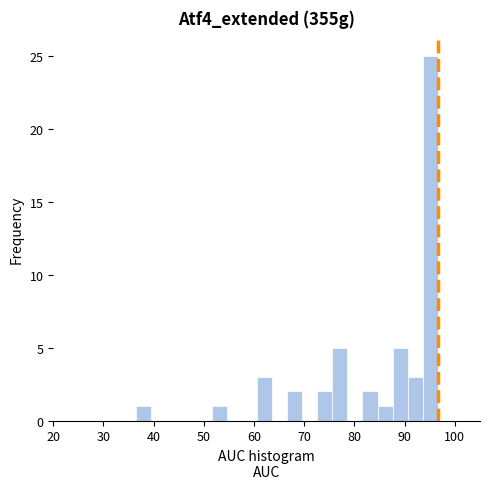

Around what value on the x-axis is the tallest bar? Give the approximate position of its centre, as read against the axis.

95